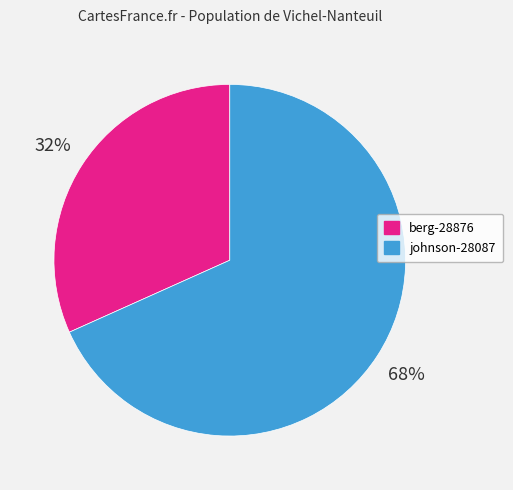

The berg-28876 slice represents 25% of the pie. True or false?

False